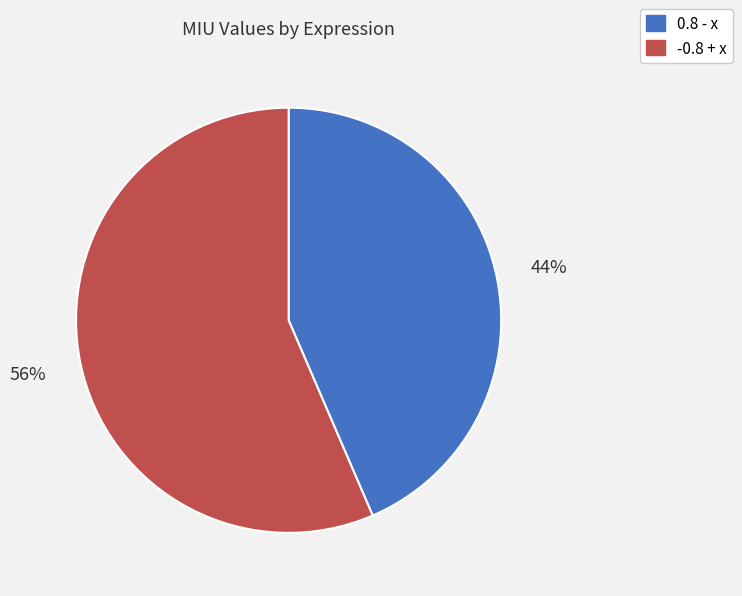

How many slices are in this pie chart?

2